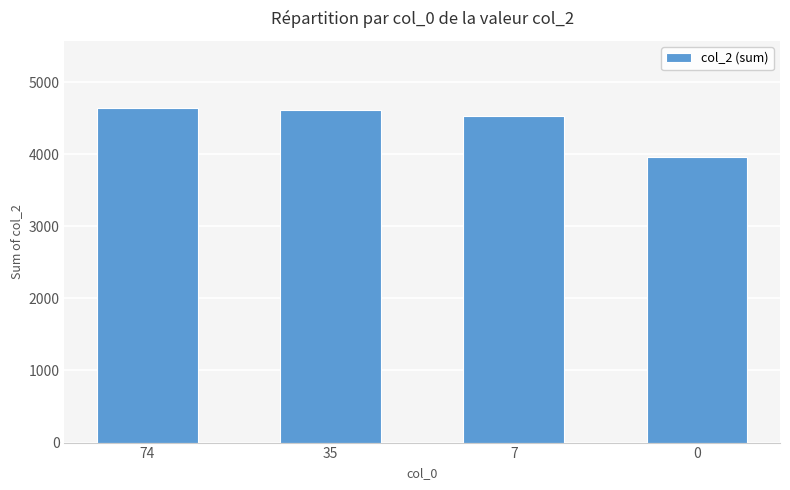

What is the change in value from 35 to 0?

-646